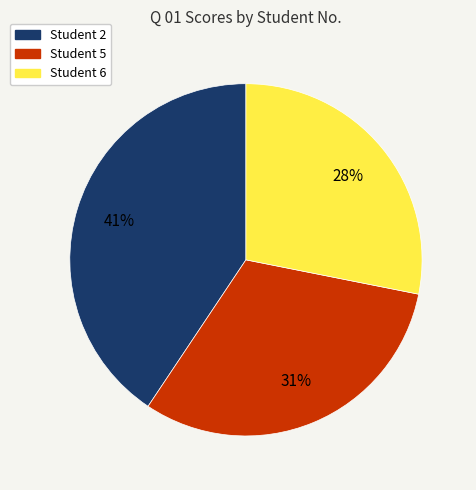

To the nearest percent, what is the average slice percentage?

33%